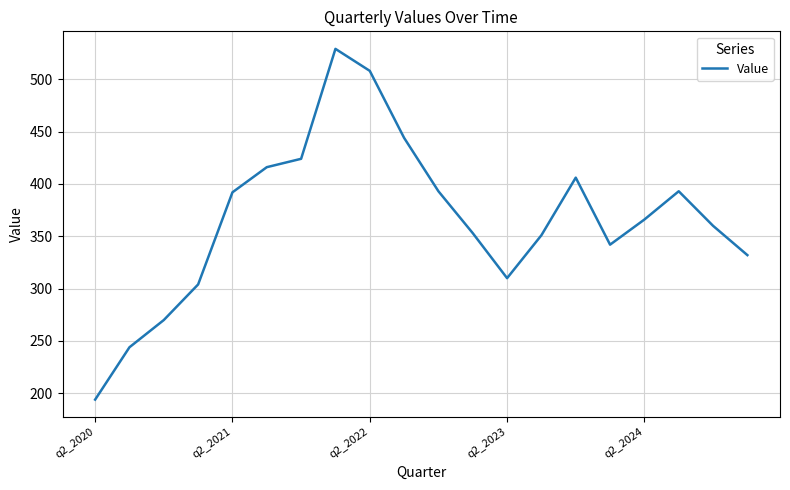

What is the greatest value displayed?

529